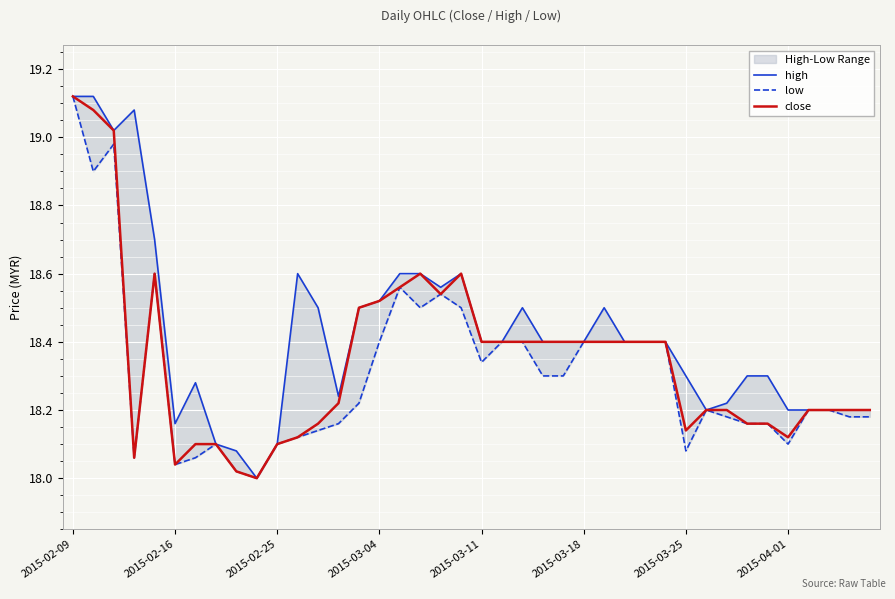

The close series shows 18.4 at 2015-03-18. True or false?

True